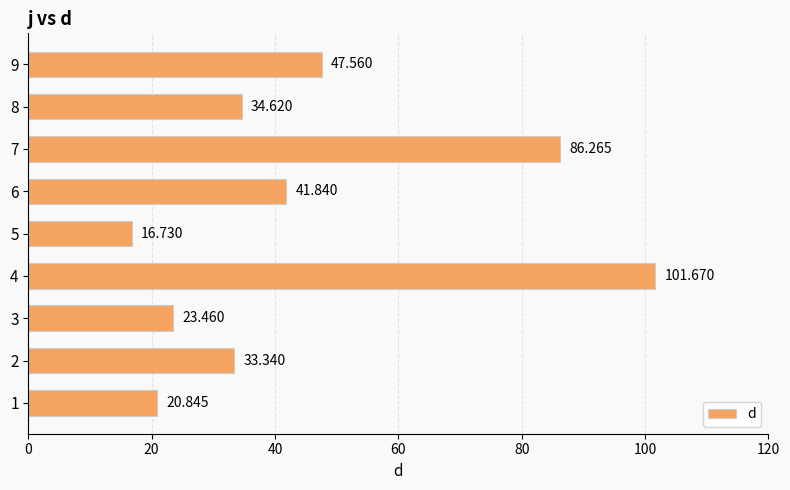

How many distinct data groups are displayed?

1